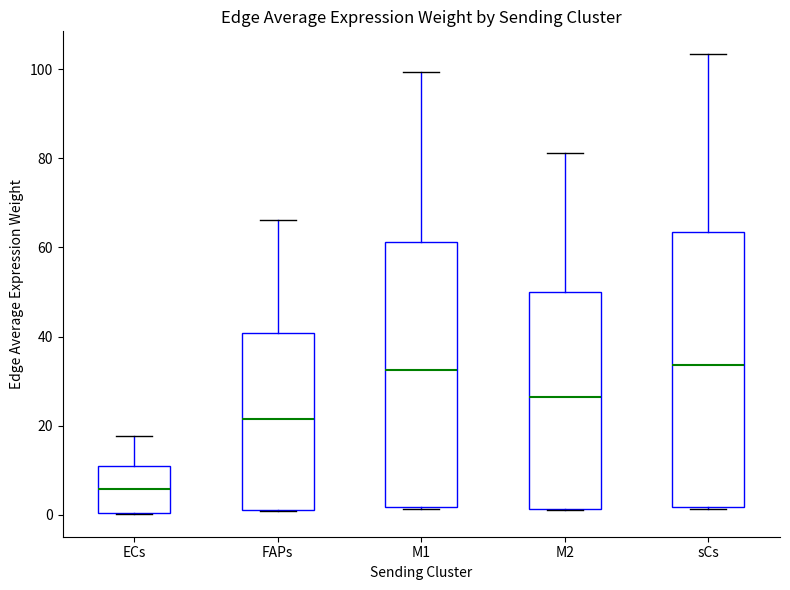

Reading left to right, transcribe this box plot: for each box, give where its median line is, the range the box spans, and where its two whiskers end, as read against the y-axis. The values are not printed on the chart, so give them approximately, as read against the axis.

ECs: median 6, box 0 to 10, whiskers 0 to 18
FAPs: median 22, box 2 to 40, whiskers 0 to 66
M1: median 32, box 2 to 62, whiskers 2 to 100
M2: median 26, box 2 to 50, whiskers 2 to 82
sCs: median 34, box 2 to 64, whiskers 2 to 104